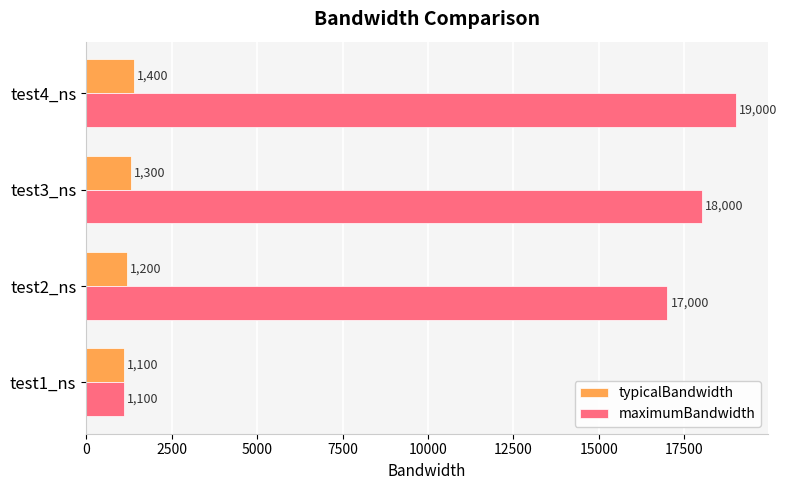

List the series in order of their peak value, lowest first.

typicalBandwidth, maximumBandwidth